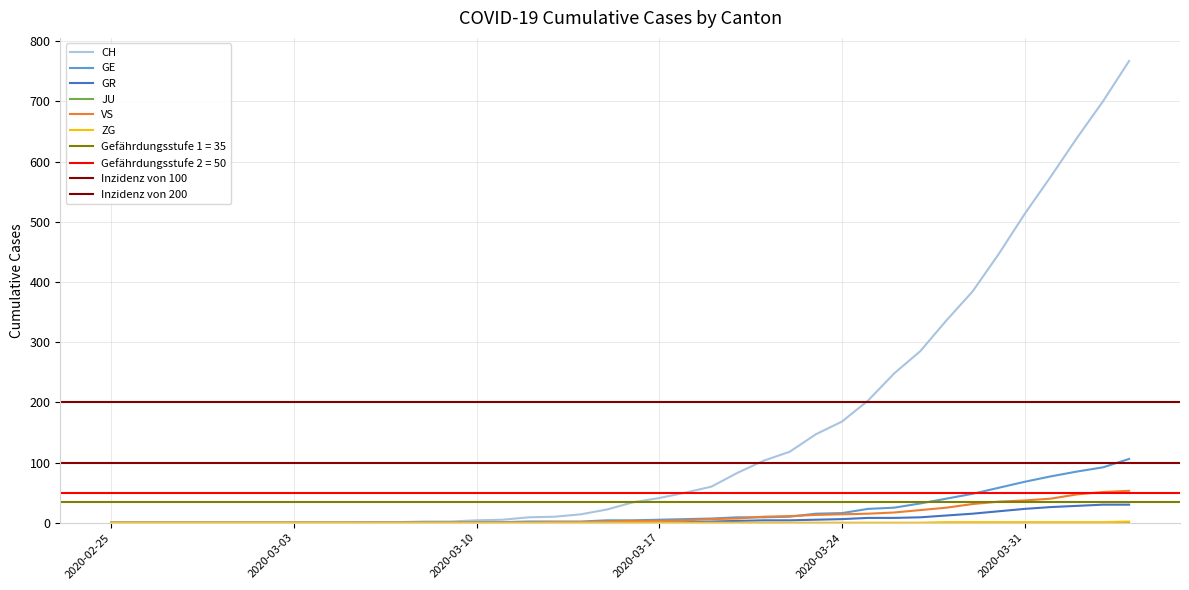

True or false: GE has a value of 0 at 2020-02-25.

True